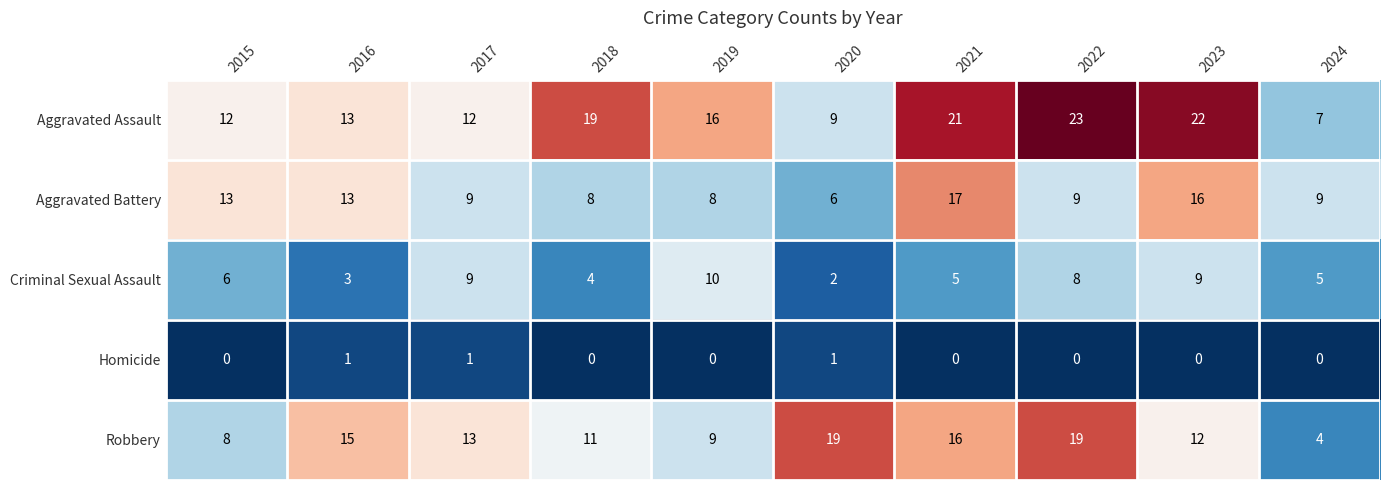

How many data points does each series have?

10